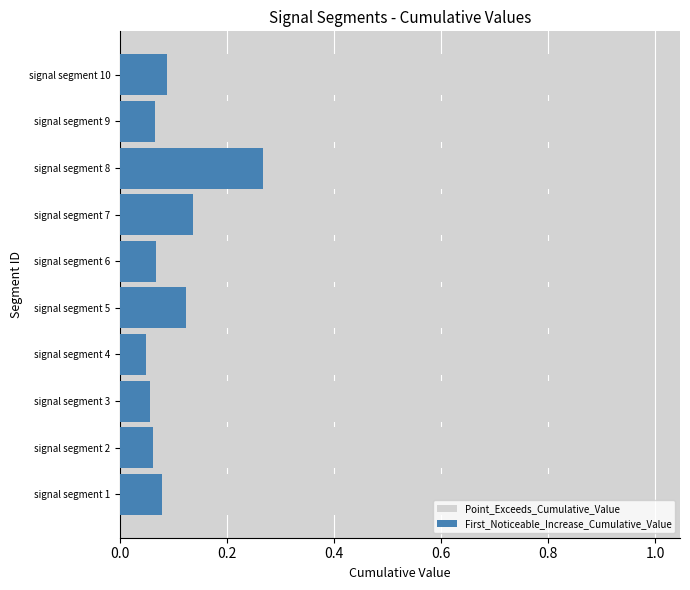

What are all the series names shown in the legend?

Point_Exceeds_Cumulative_Value, First_Noticeable_Increase_Cumulative_Value